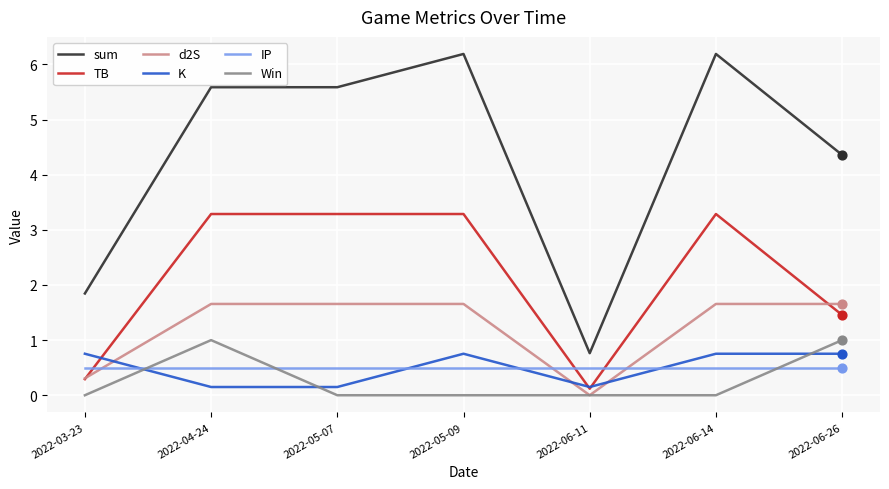

At how many categories does at least one series exceed 1?

6